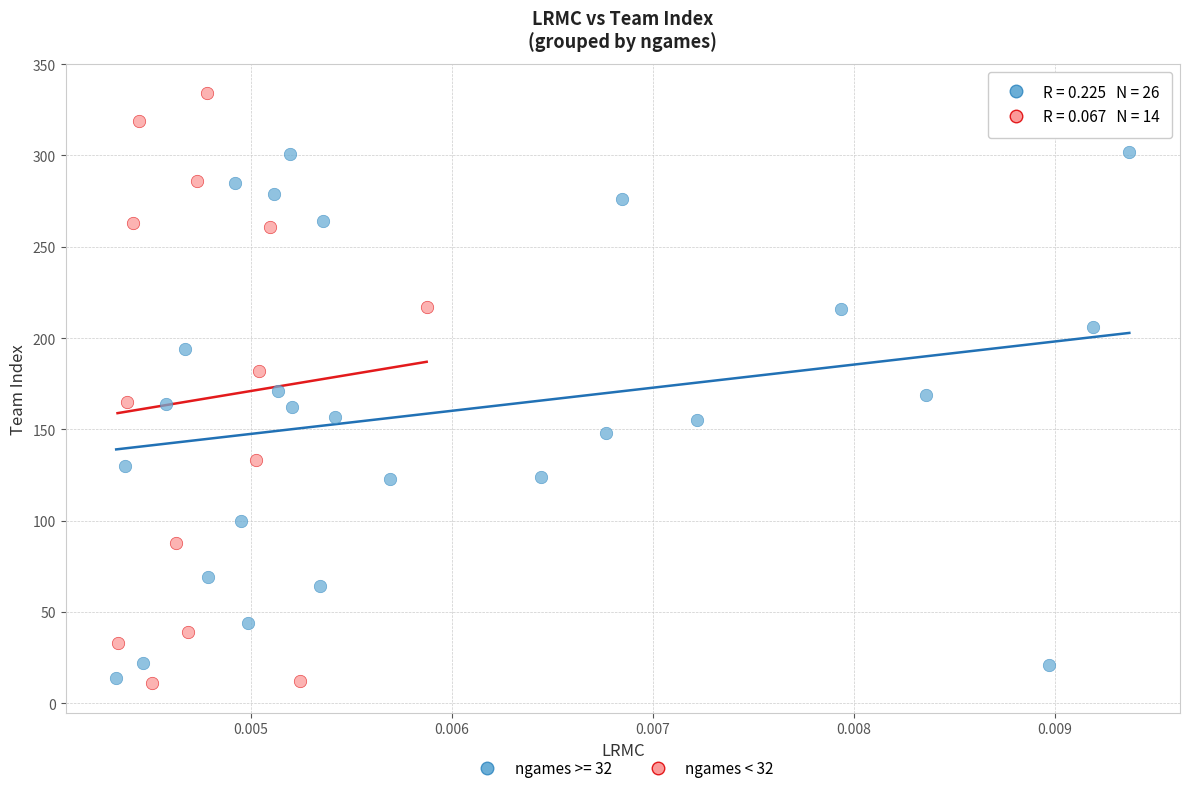

Which series reaches the maximum Y coordinate?

ngames < 32